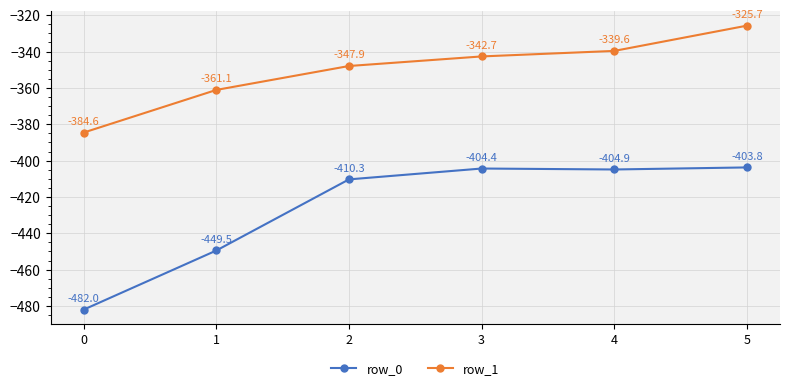

How many data points in row_1 are less than -342?

4